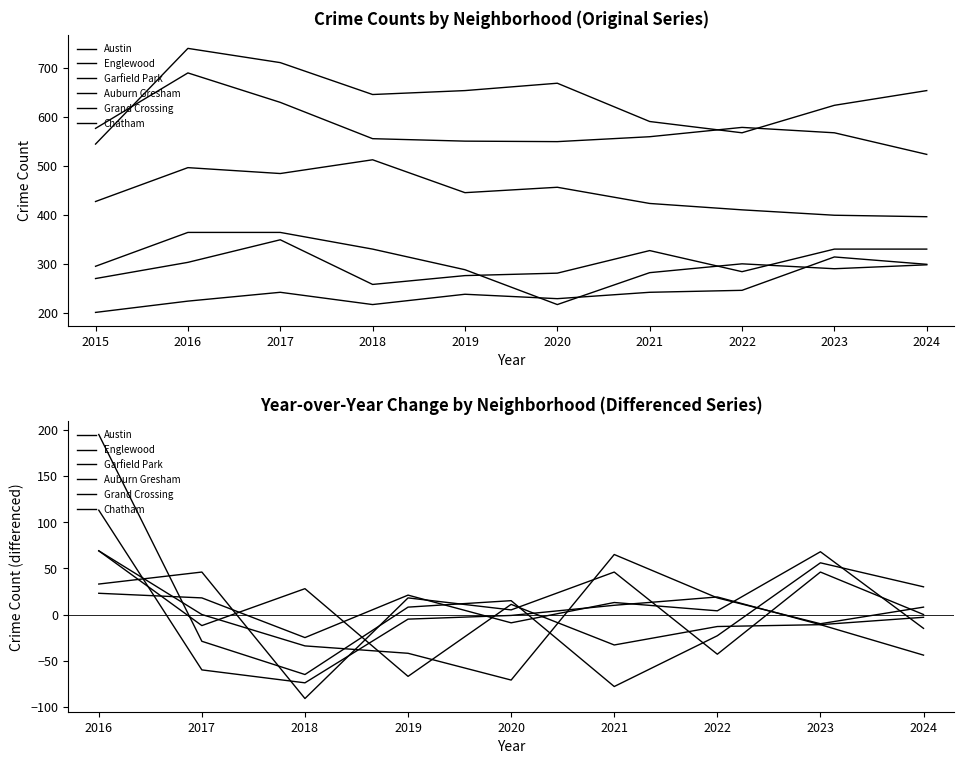

What is the sum of all Grand Crossing values?

60